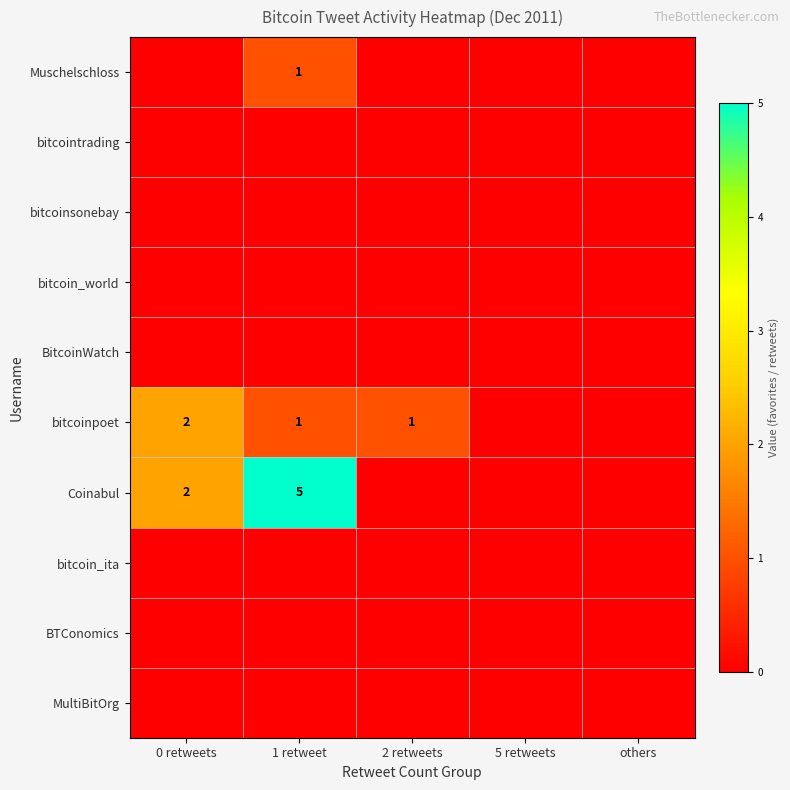

List the series in order of their peak value, highest first.

Coinabul, bitcoinpoet, Muschelschloss, bitcointrading, bitcoinsonebay, bitcoin_world, BitcoinWatch, bitcoin_ita, BTConomics, MultiBitOrg